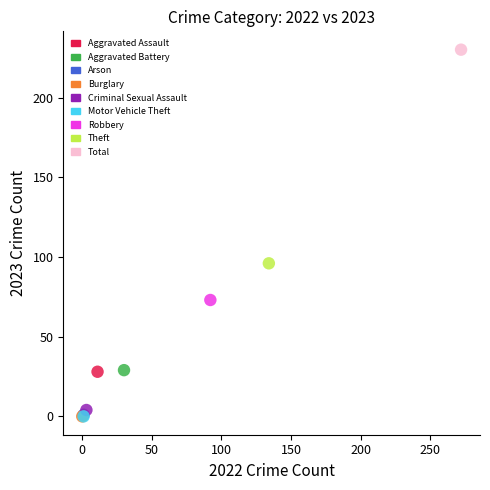

What are all the series names shown in the legend?

Aggravated Assault, Aggravated Battery, Arson, Burglary, Criminal Sexual Assault, Motor Vehicle Theft, Robbery, Theft, Total